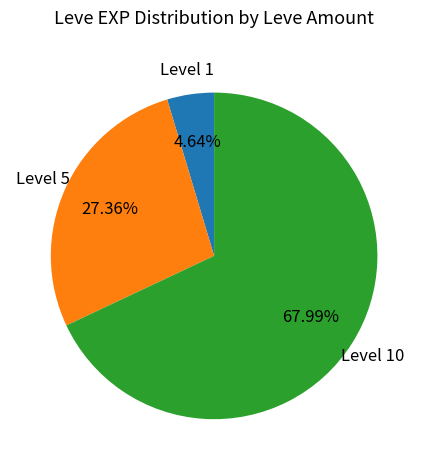

Does any single category account for the majority?

Yes